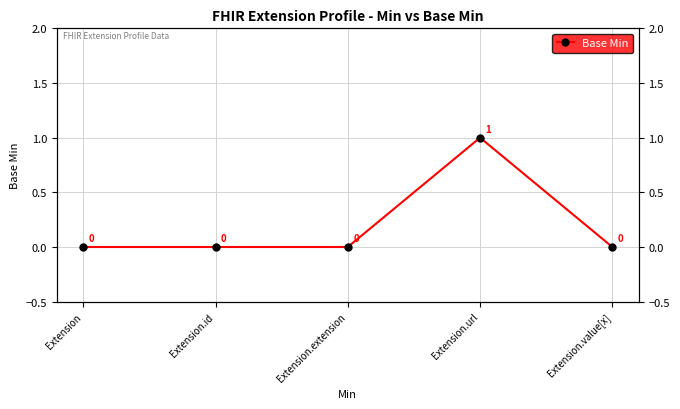

What is the difference between the values at Extension.id and Extension.url?

1